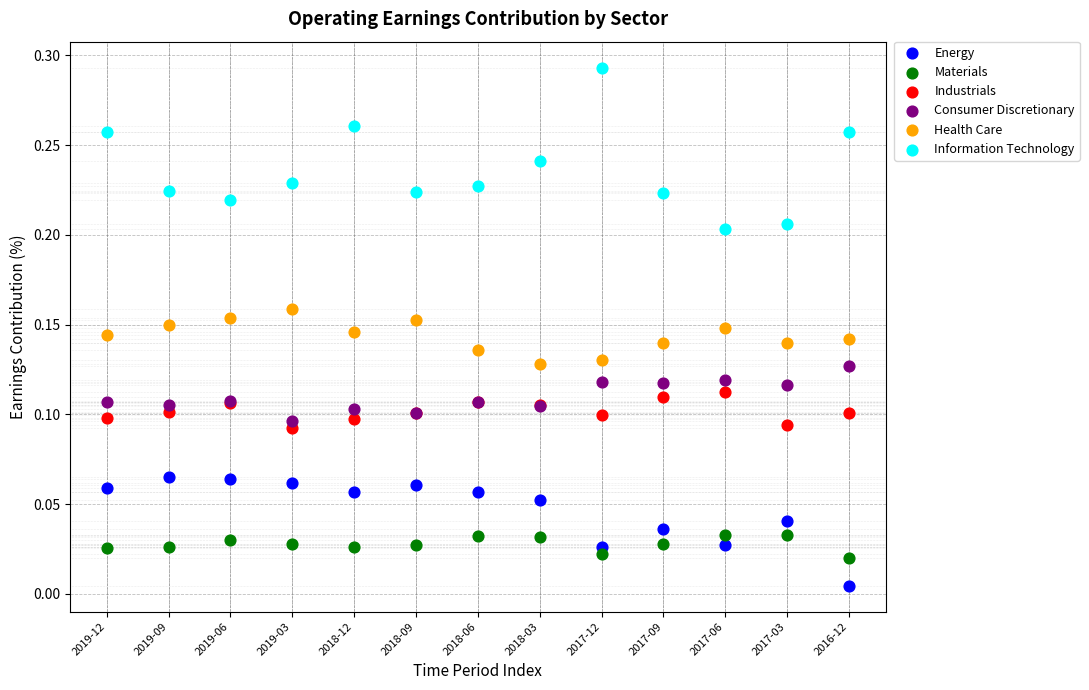

Which series has the widest spread of Y values?

Information Technology